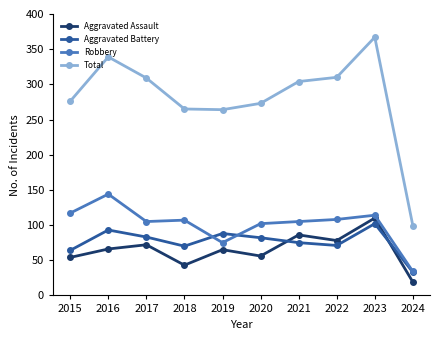

At which label does Robbery reach its peak?

2016